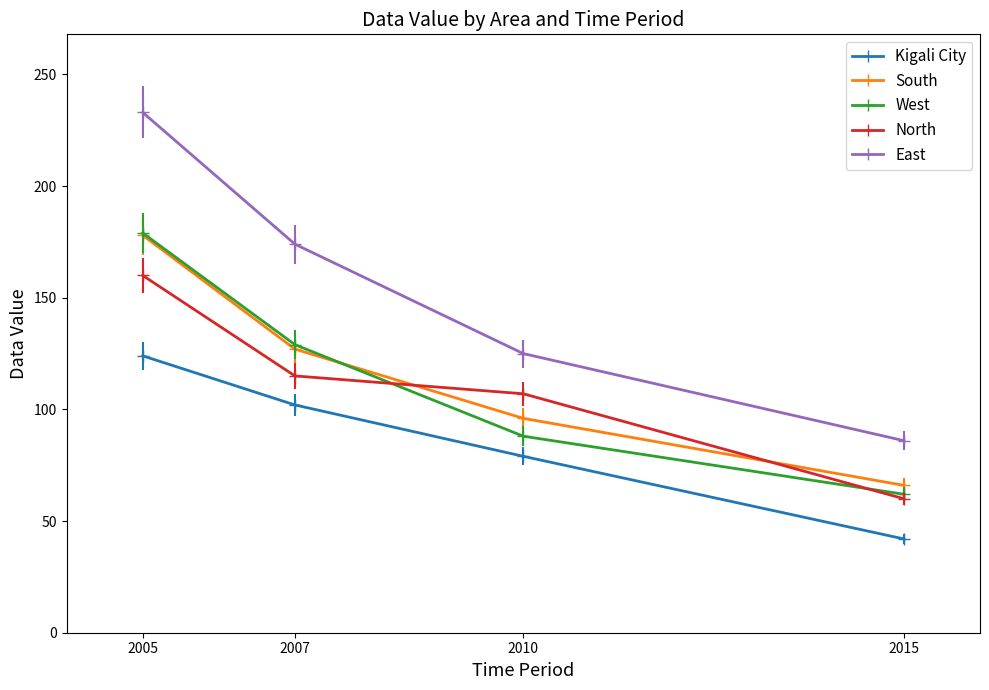

What is the minimum value for South?

66